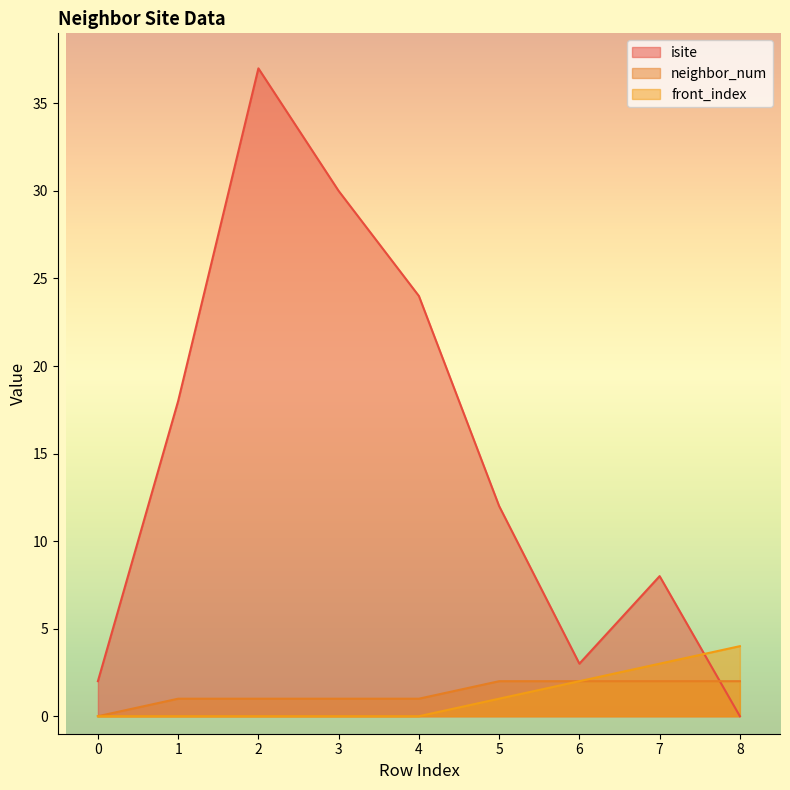

How many values in the isite series exceed 12?

4